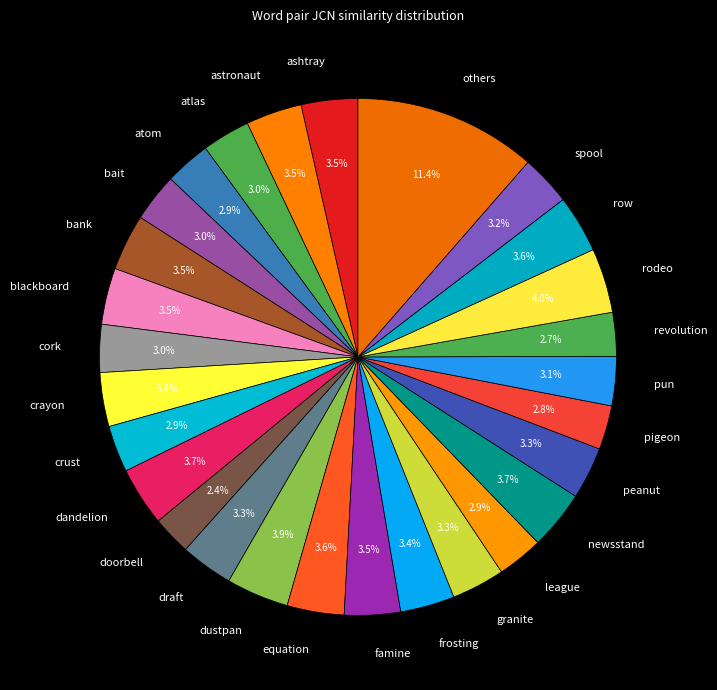

Which category has the biggest portion of the pie?

others